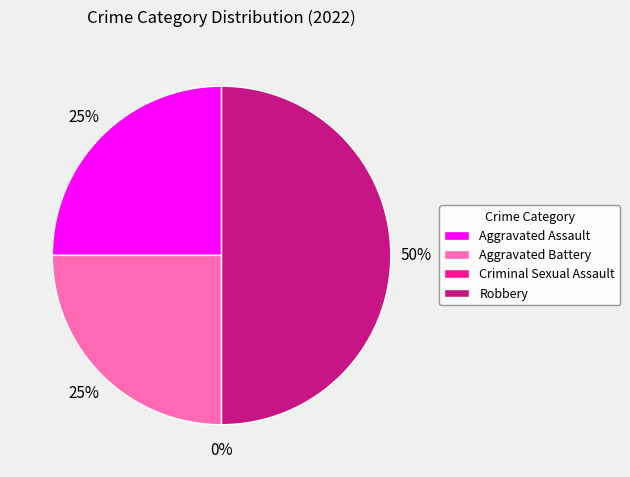

To the nearest percent, what is the average slice percentage?

25%